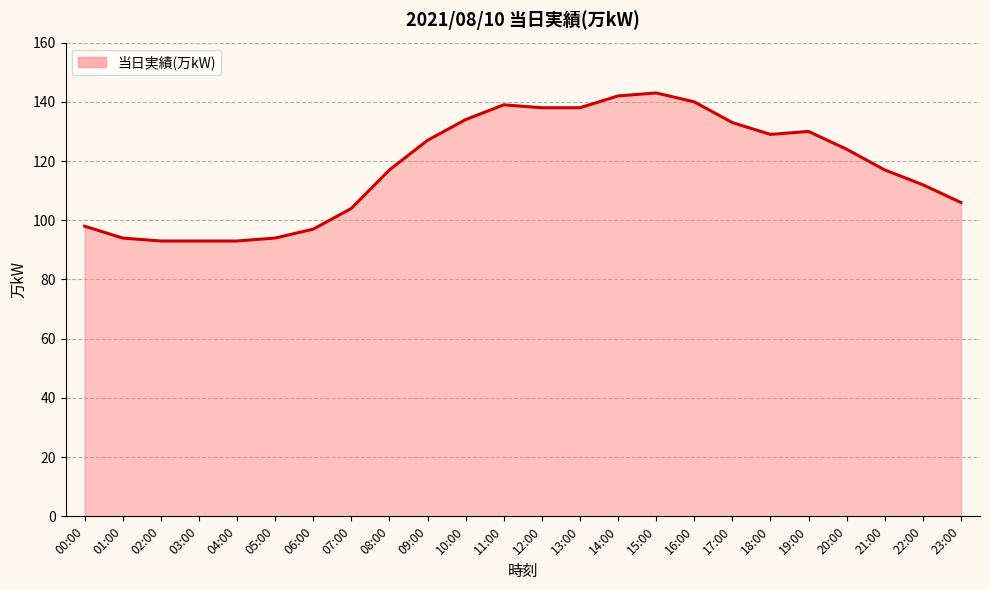

Count the number of categories in the chart.

24